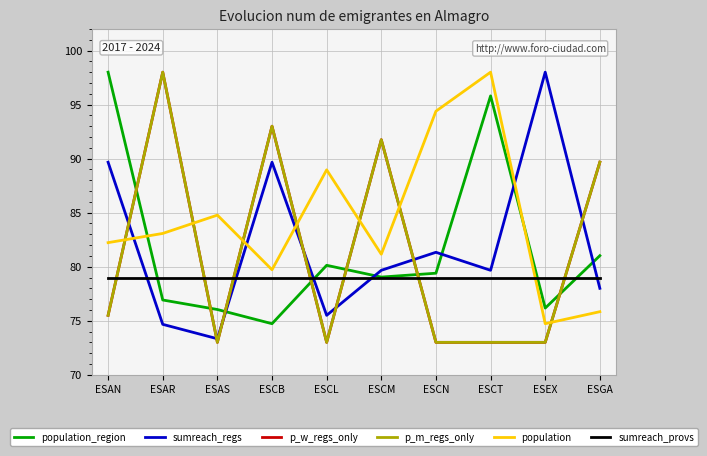

List the labels in order of sumreach_provs value, largest first.

ESAN, ESAR, ESAS, ESCB, ESCL, ESCM, ESCN, ESCT, ESEX, ESGA